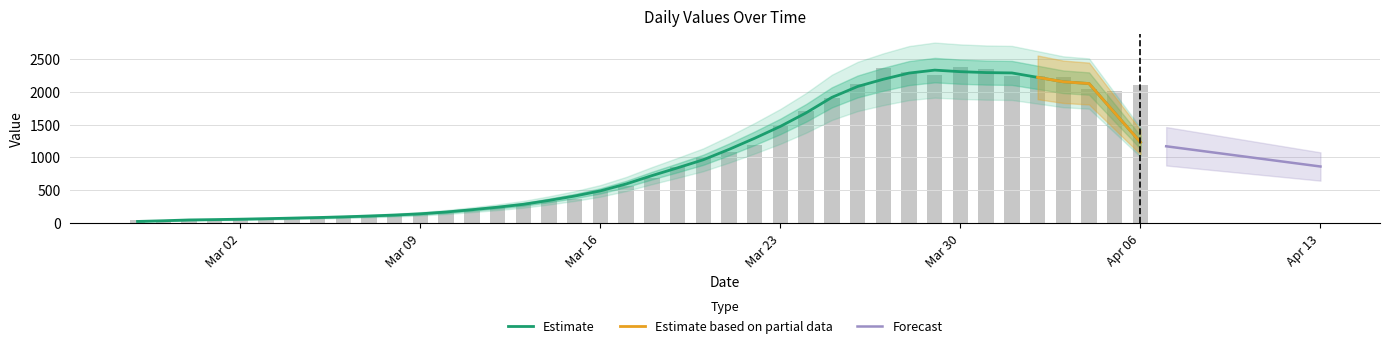

What is the average value?

1003